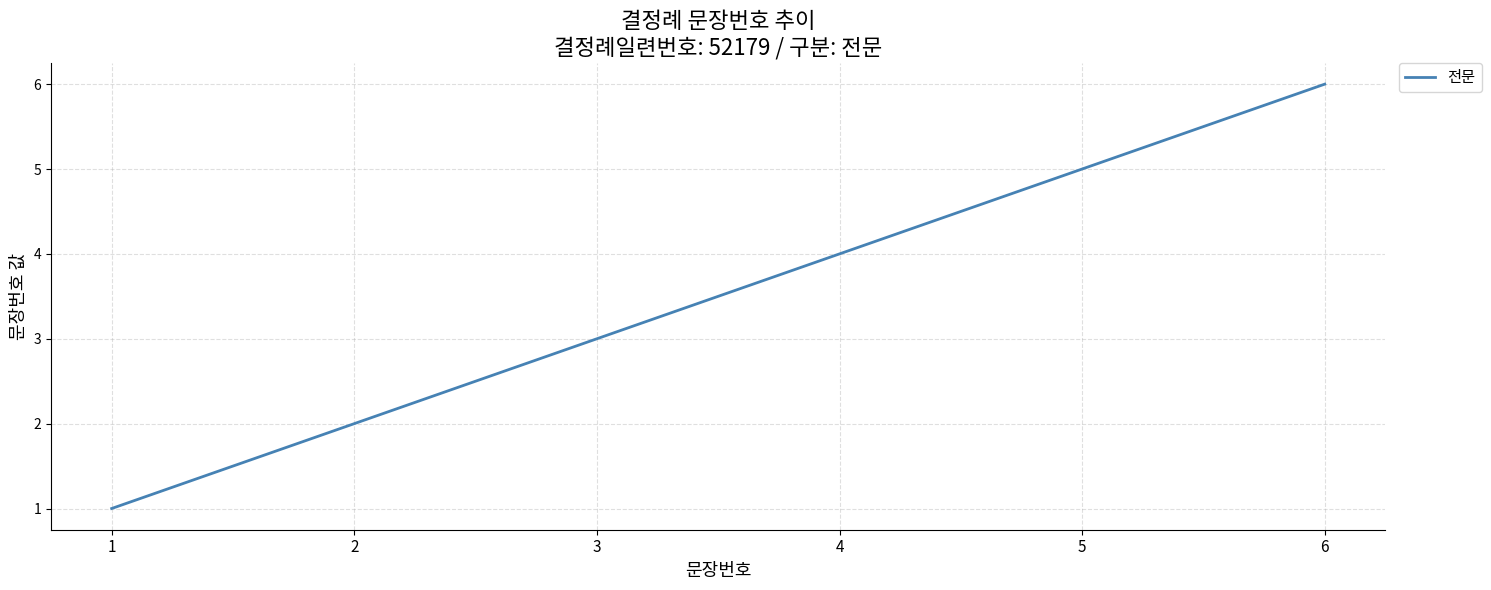

Between 4 and 5, which is larger?

5